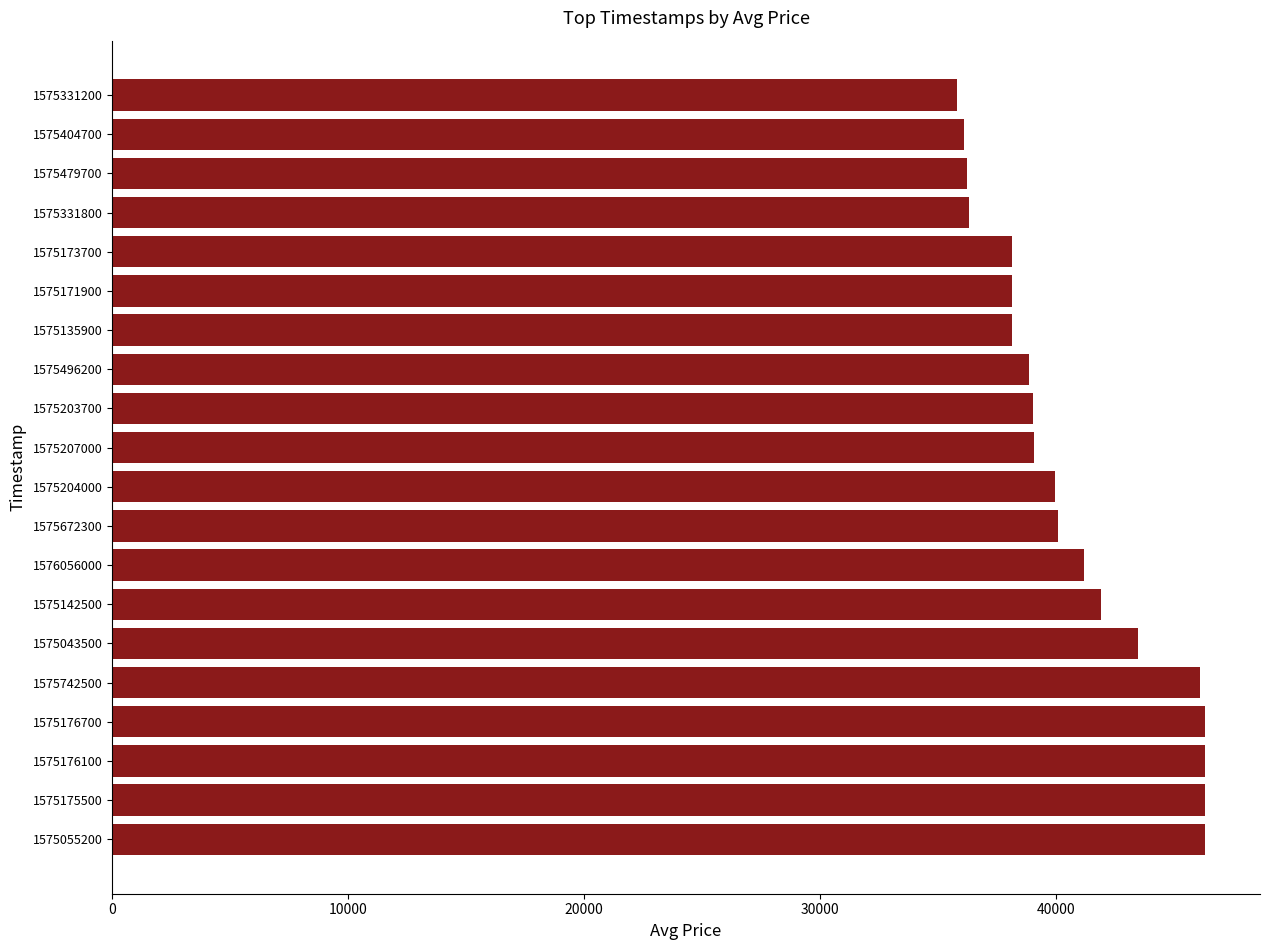

Is it true that the value at 1575055200 is 46342?

True